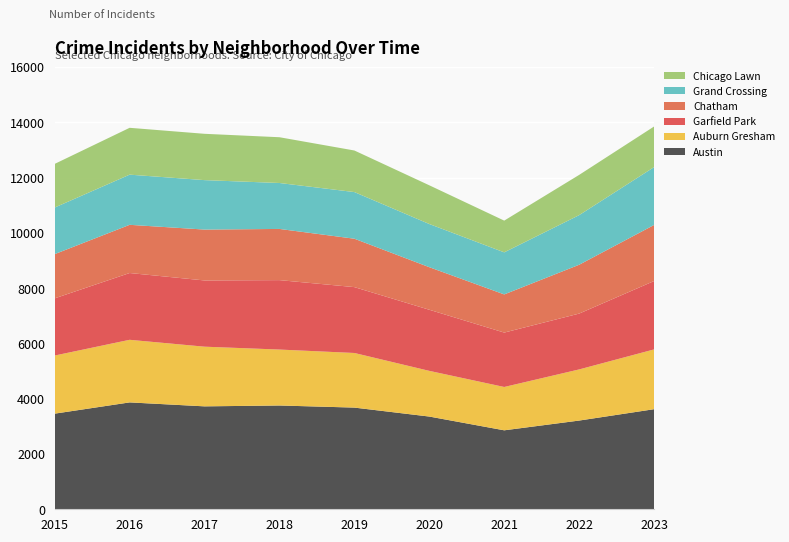

Reading left to right, what are all the values shown in this chart?

Austin: 2015=3460	2016=3867	2017=3724	2018=3755	2019=3679	2020=3355	2021=2857	2022=3210	2023=3621
Auburn Gresham: 2015=2103	2016=2265	2017=2159	2018=2024	2019=1976	2020=1653	2021=1568	2022=1850	2023=2163
Garfield Park: 2015=2069	2016=2416	2017=2396	2018=2512	2019=2383	2020=2211	2021=1968	2022=2020	2023=2474
Chatham: 2015=1600	2016=1744	2017=1841	2018=1852	2019=1751	2020=1540	2021=1381	2022=1767	2023=2028
Grand Crossing: 2015=1686	2016=1815	2017=1789	2018=1662	2019=1688	2020=1562	2021=1522	2022=1795	2023=2093
Chicago Lawn: 2015=1579	2016=1695	2017=1676	2018=1656	2019=1504	2020=1401	2021=1148	2022=1456	2023=1470